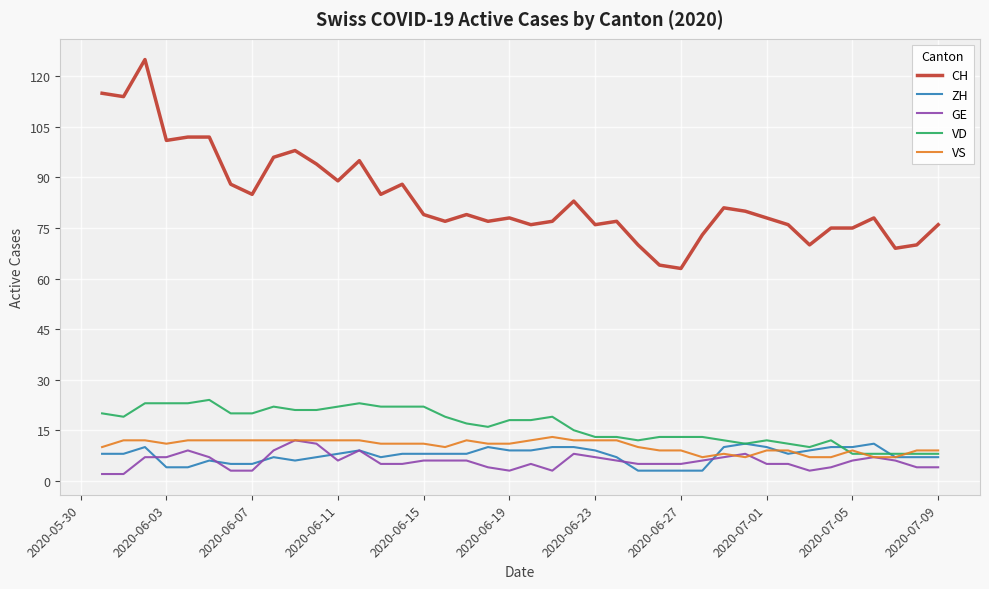

Reading right to left, what are all the values shown in this chart?

CH: 76	70	69	78	75	75	70	76	78	80	81	73	63	64	70	77	76	83	77	76	78	77	79	77	79	88	85	95	89	94	98	96	85	88	102	102	101	125	114	115
ZH: 7	7	7	11	10	10	9	8	10	11	10	3	3	3	3	7	9	10	10	9	9	10	8	8	8	8	7	9	8	7	6	7	5	5	6	4	4	10	8	8
GE: 4	4	6	7	6	4	3	5	5	8	7	6	5	5	5	6	7	8	3	5	3	4	6	6	6	5	5	9	6	11	12	9	3	3	7	9	7	7	2	2
VD: 8	8	8	8	8	12	10	11	12	11	12	13	13	13	12	13	13	15	19	18	18	16	17	19	22	22	22	23	22	21	21	22	20	20	24	23	23	23	19	20
VS: 9	9	7	7	9	7	7	9	9	7	8	7	9	9	10	12	12	12	13	12	11	11	12	10	11	11	11	12	12	12	12	12	12	12	12	12	11	12	12	10